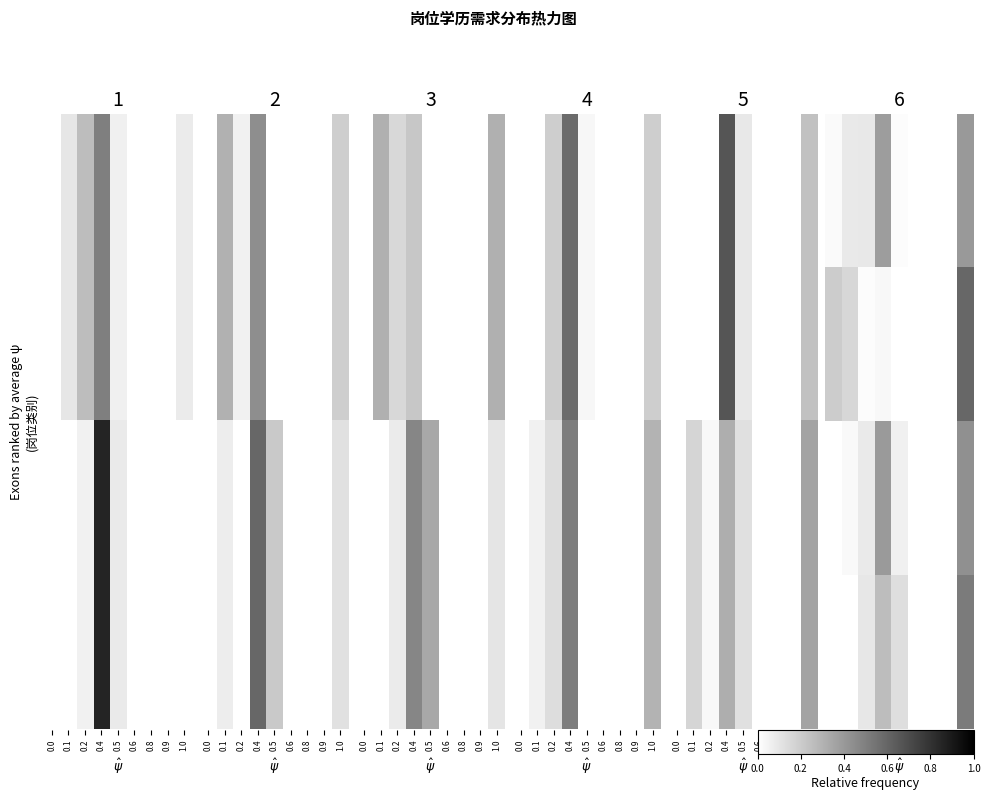

Between 1.0 and 0.9, which is larger?

1.0